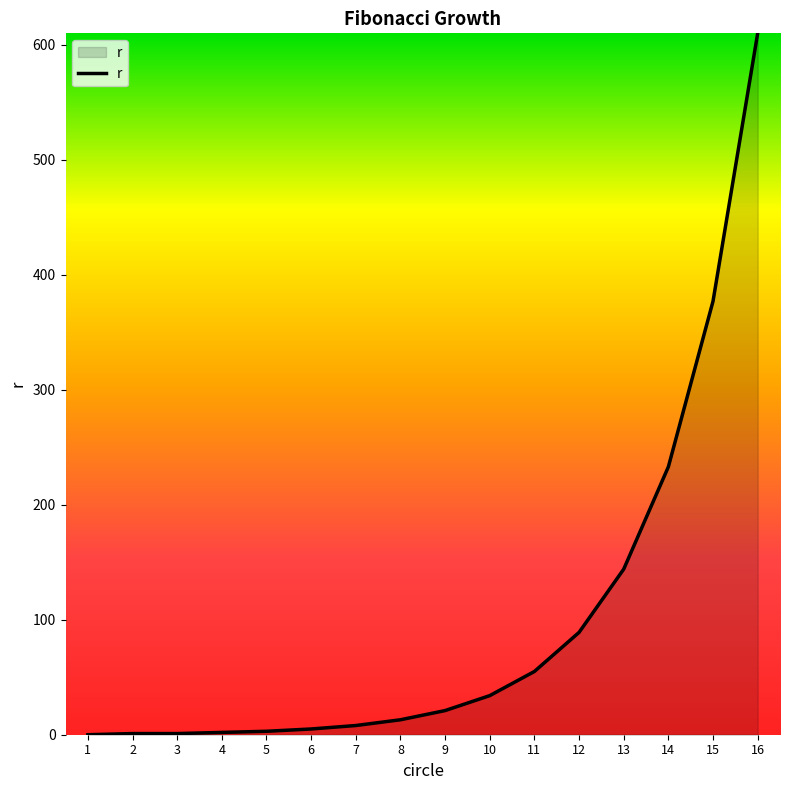

The chart shows a value of 1 at 3. True or false?

True